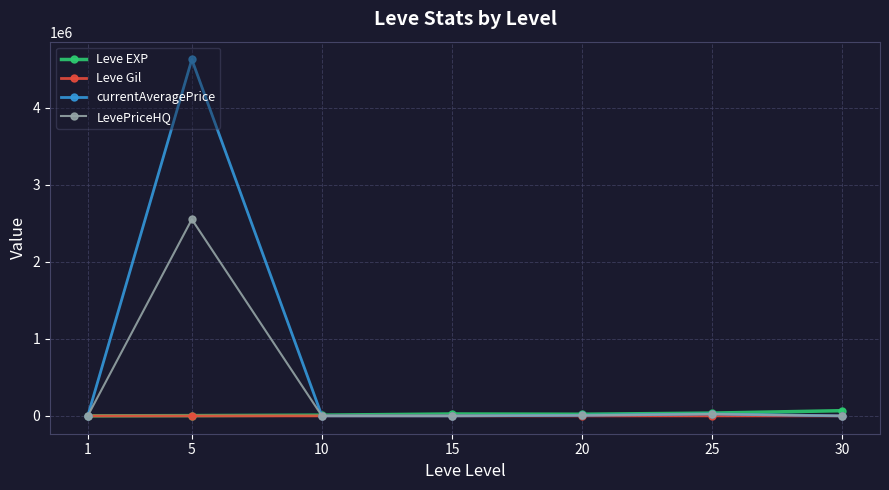

Which series has the largest range (max minus min)?

currentAveragePrice